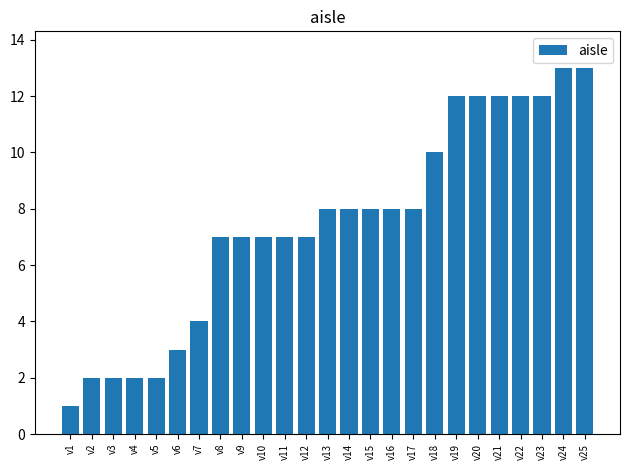

Is it true that the value at v8 is 7?

True